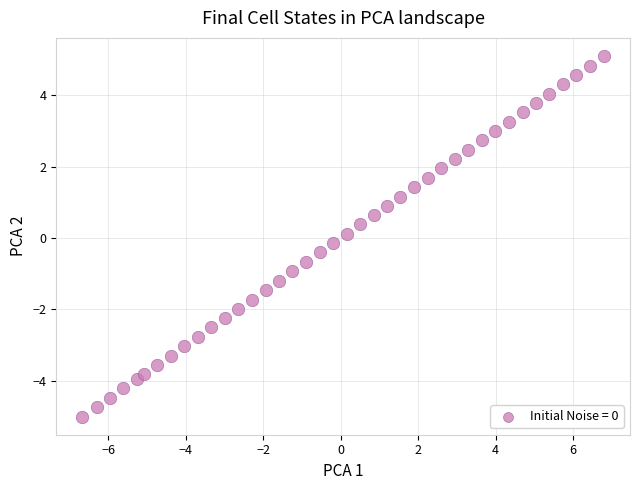

What is the range of X values (max minus min)?

13.5